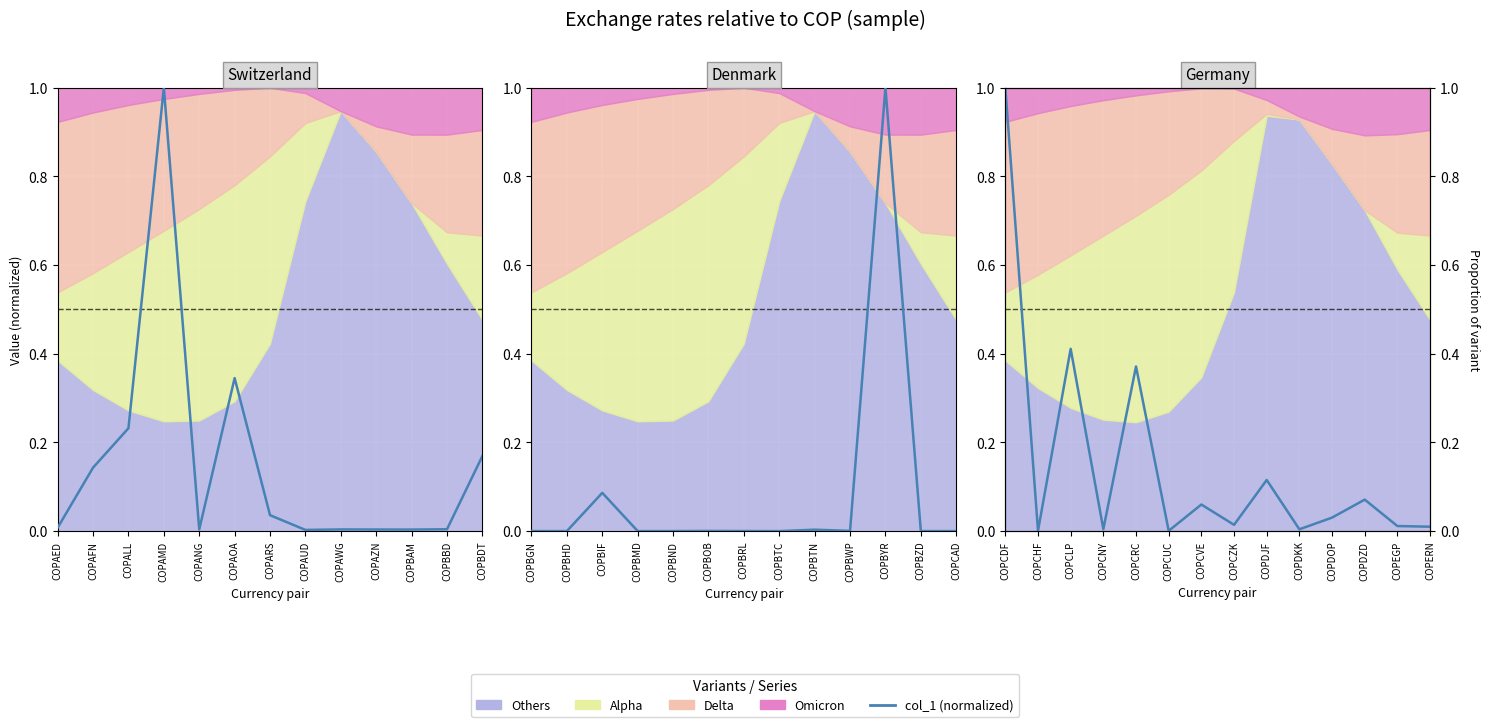

What position from the left is COPAOA?

6